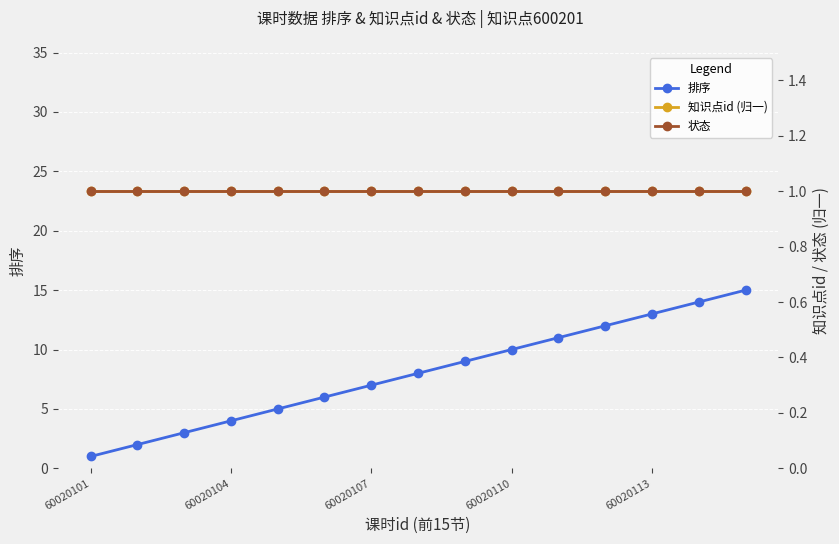

Where is 知识点id (归一) nearest to the value 1?

60020101